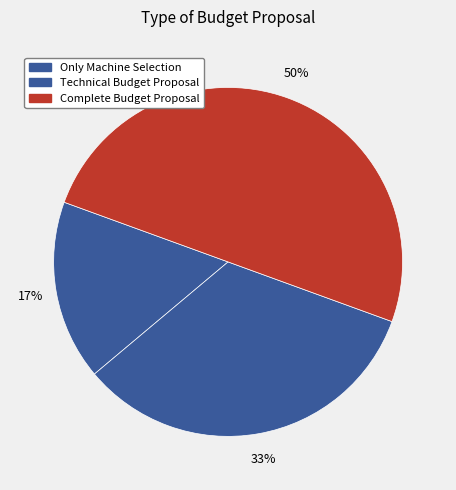

Is Only Machine Selection the majority of the pie?

No